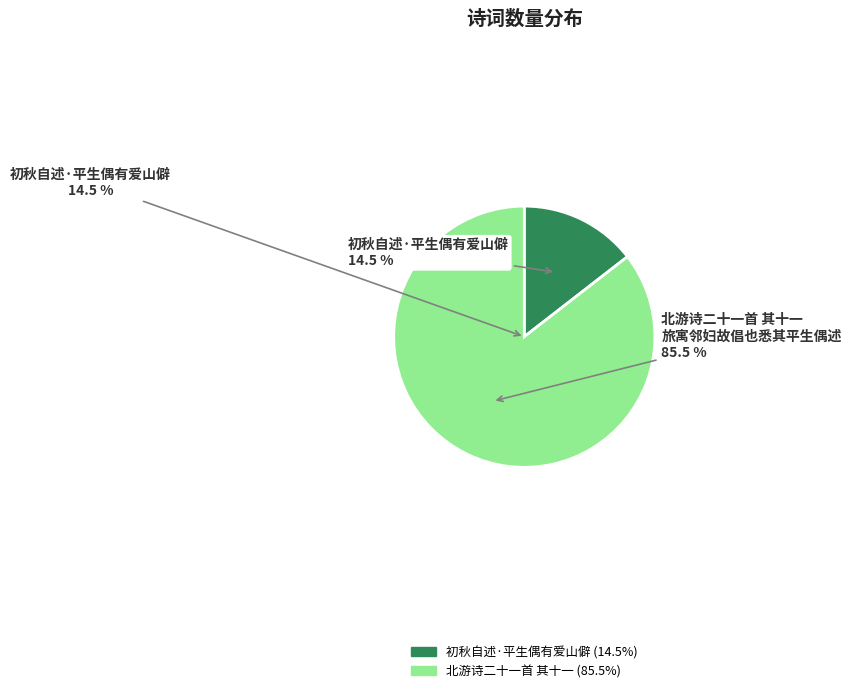

What percentage do 北游诗二十一首 其十一 旅寓邻妇故倡也悉其平生偶述 and 初秋自述·平生偶有爱山僻 together represent?

100.0%